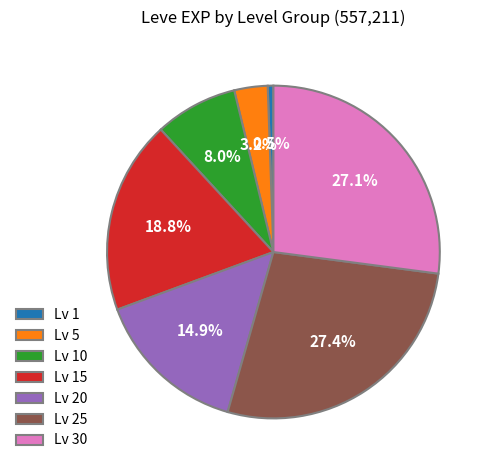

To the nearest percent, what is the average slice percentage?

14%